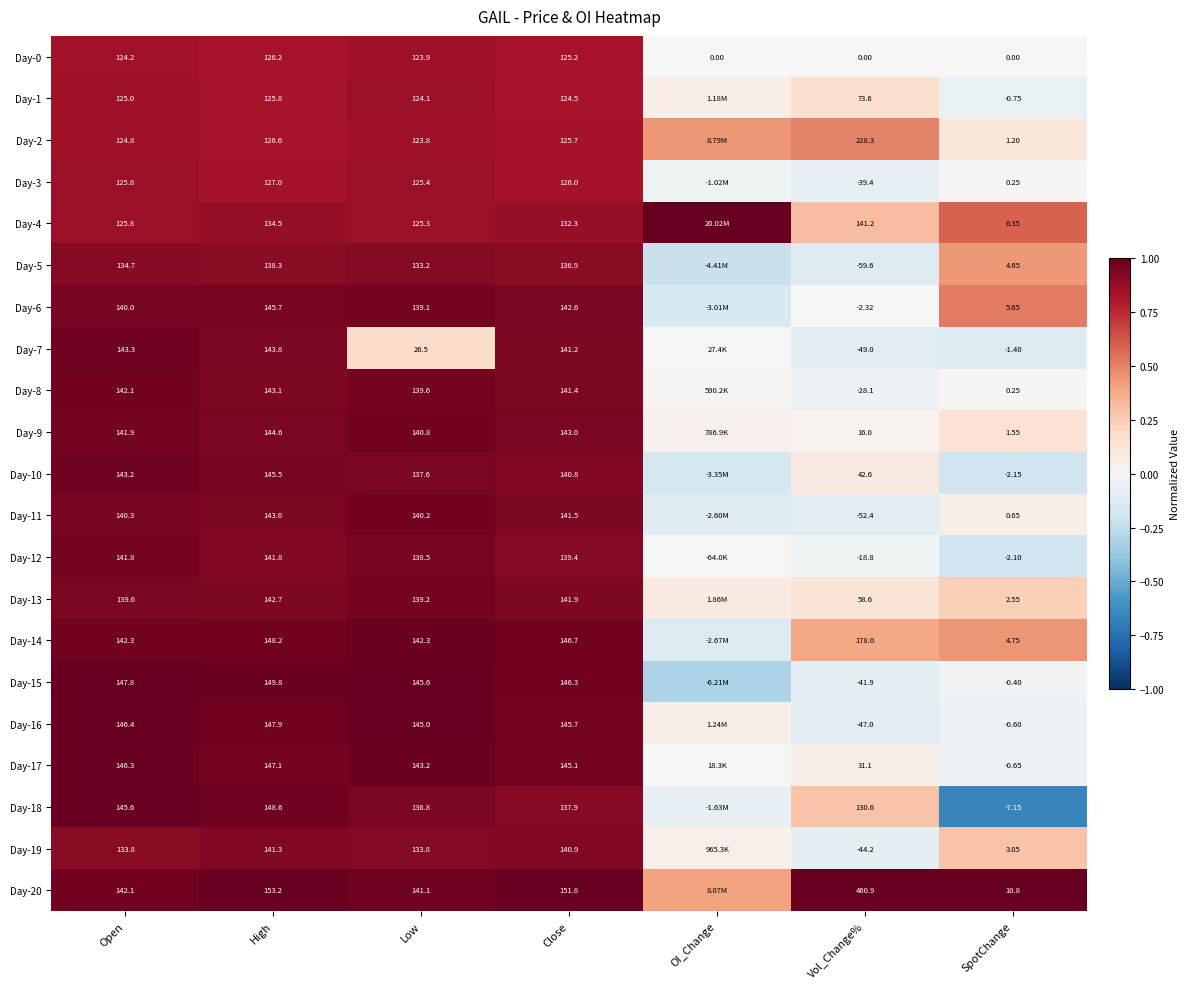

At which label is Day-0 closest to 63?

Low